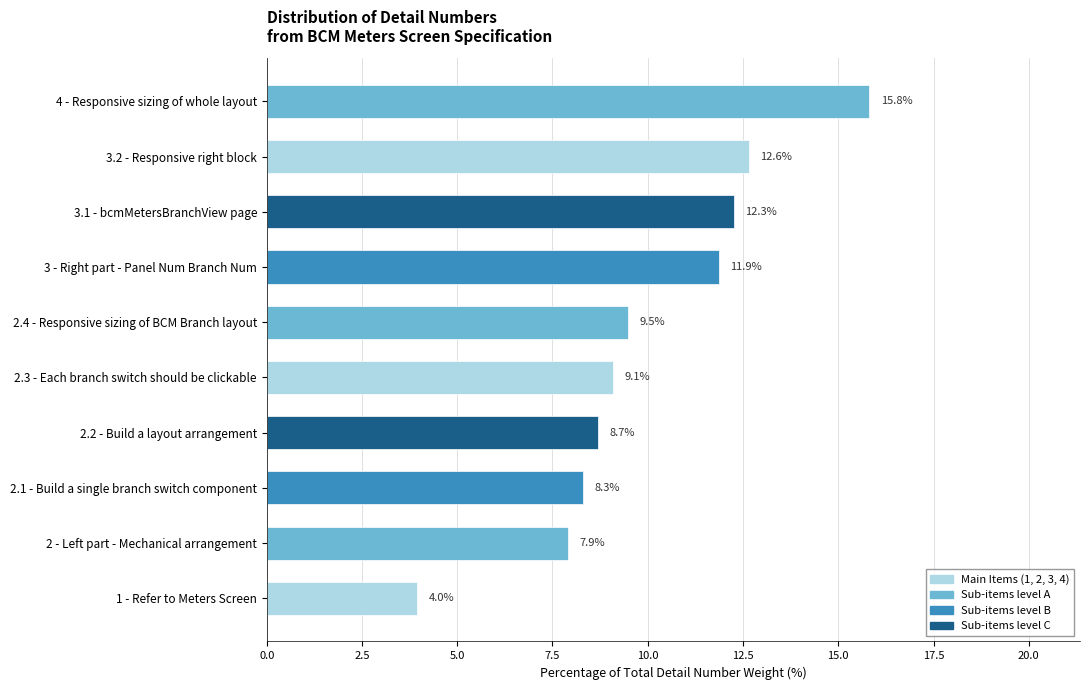

Does the chart contain stacked bars?

No